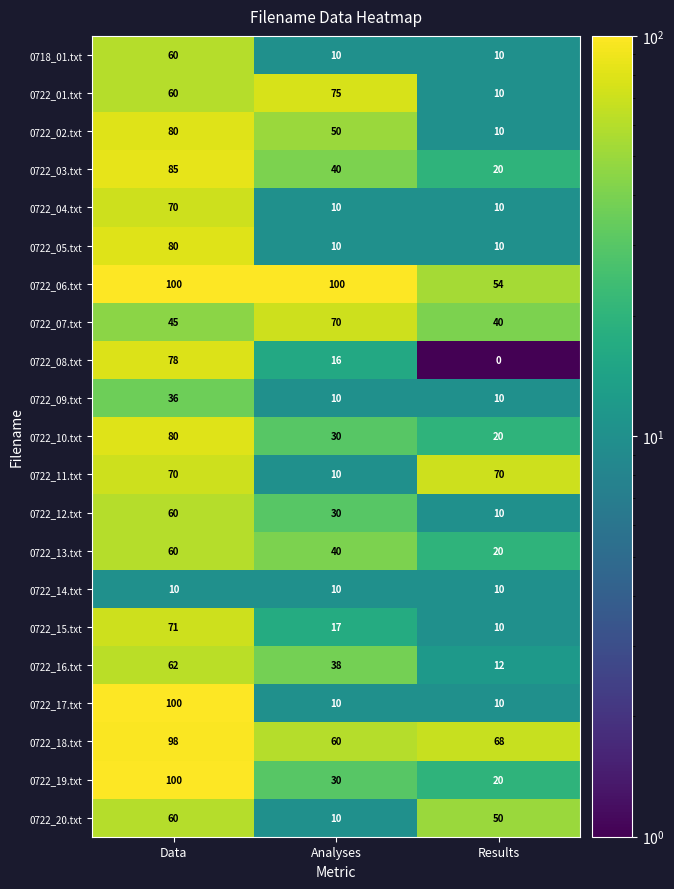

What is the sum of the 0722_06.txt values at Analyses and Results?

154